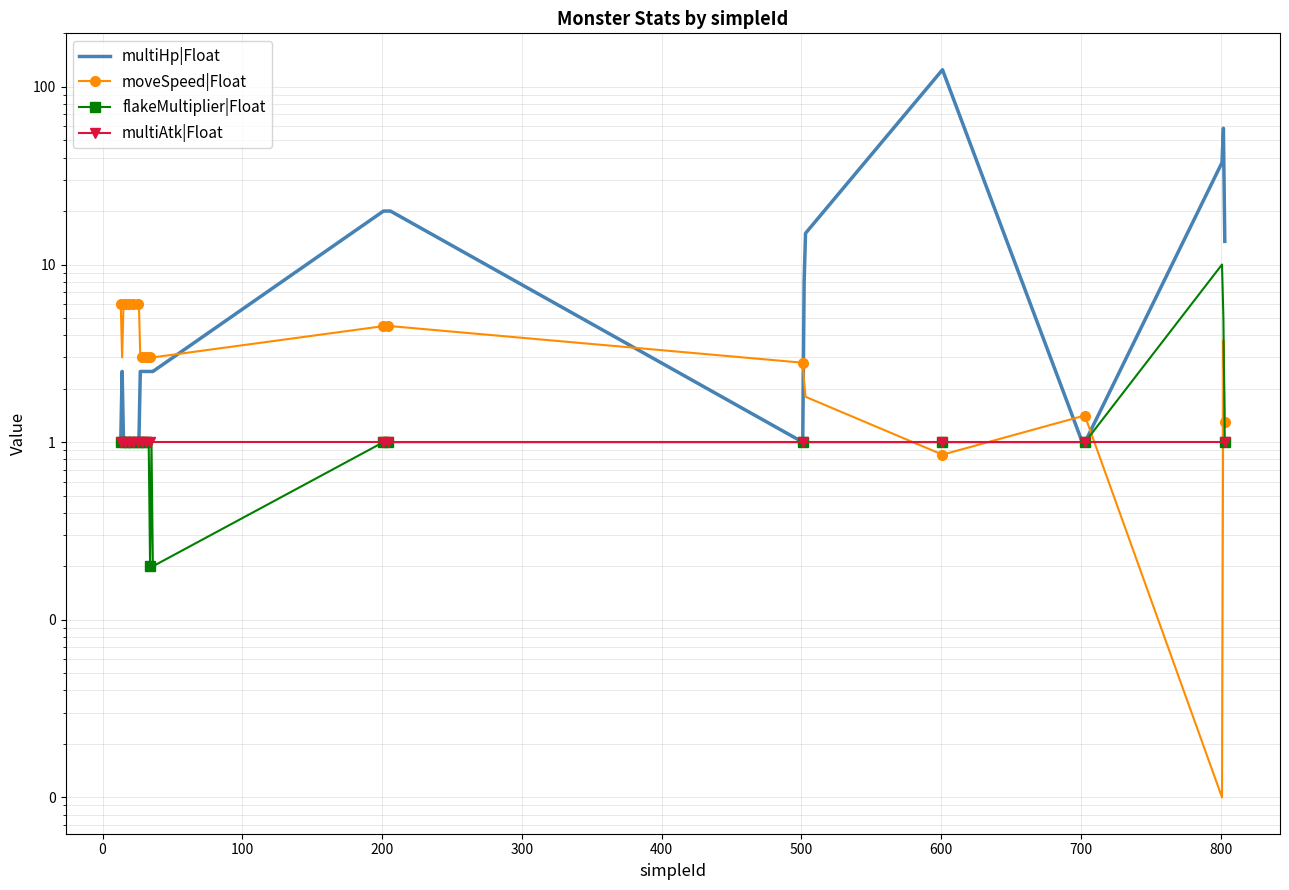

True or false: multiAtk|Float and moveSpeed|Float cross at least once.

True